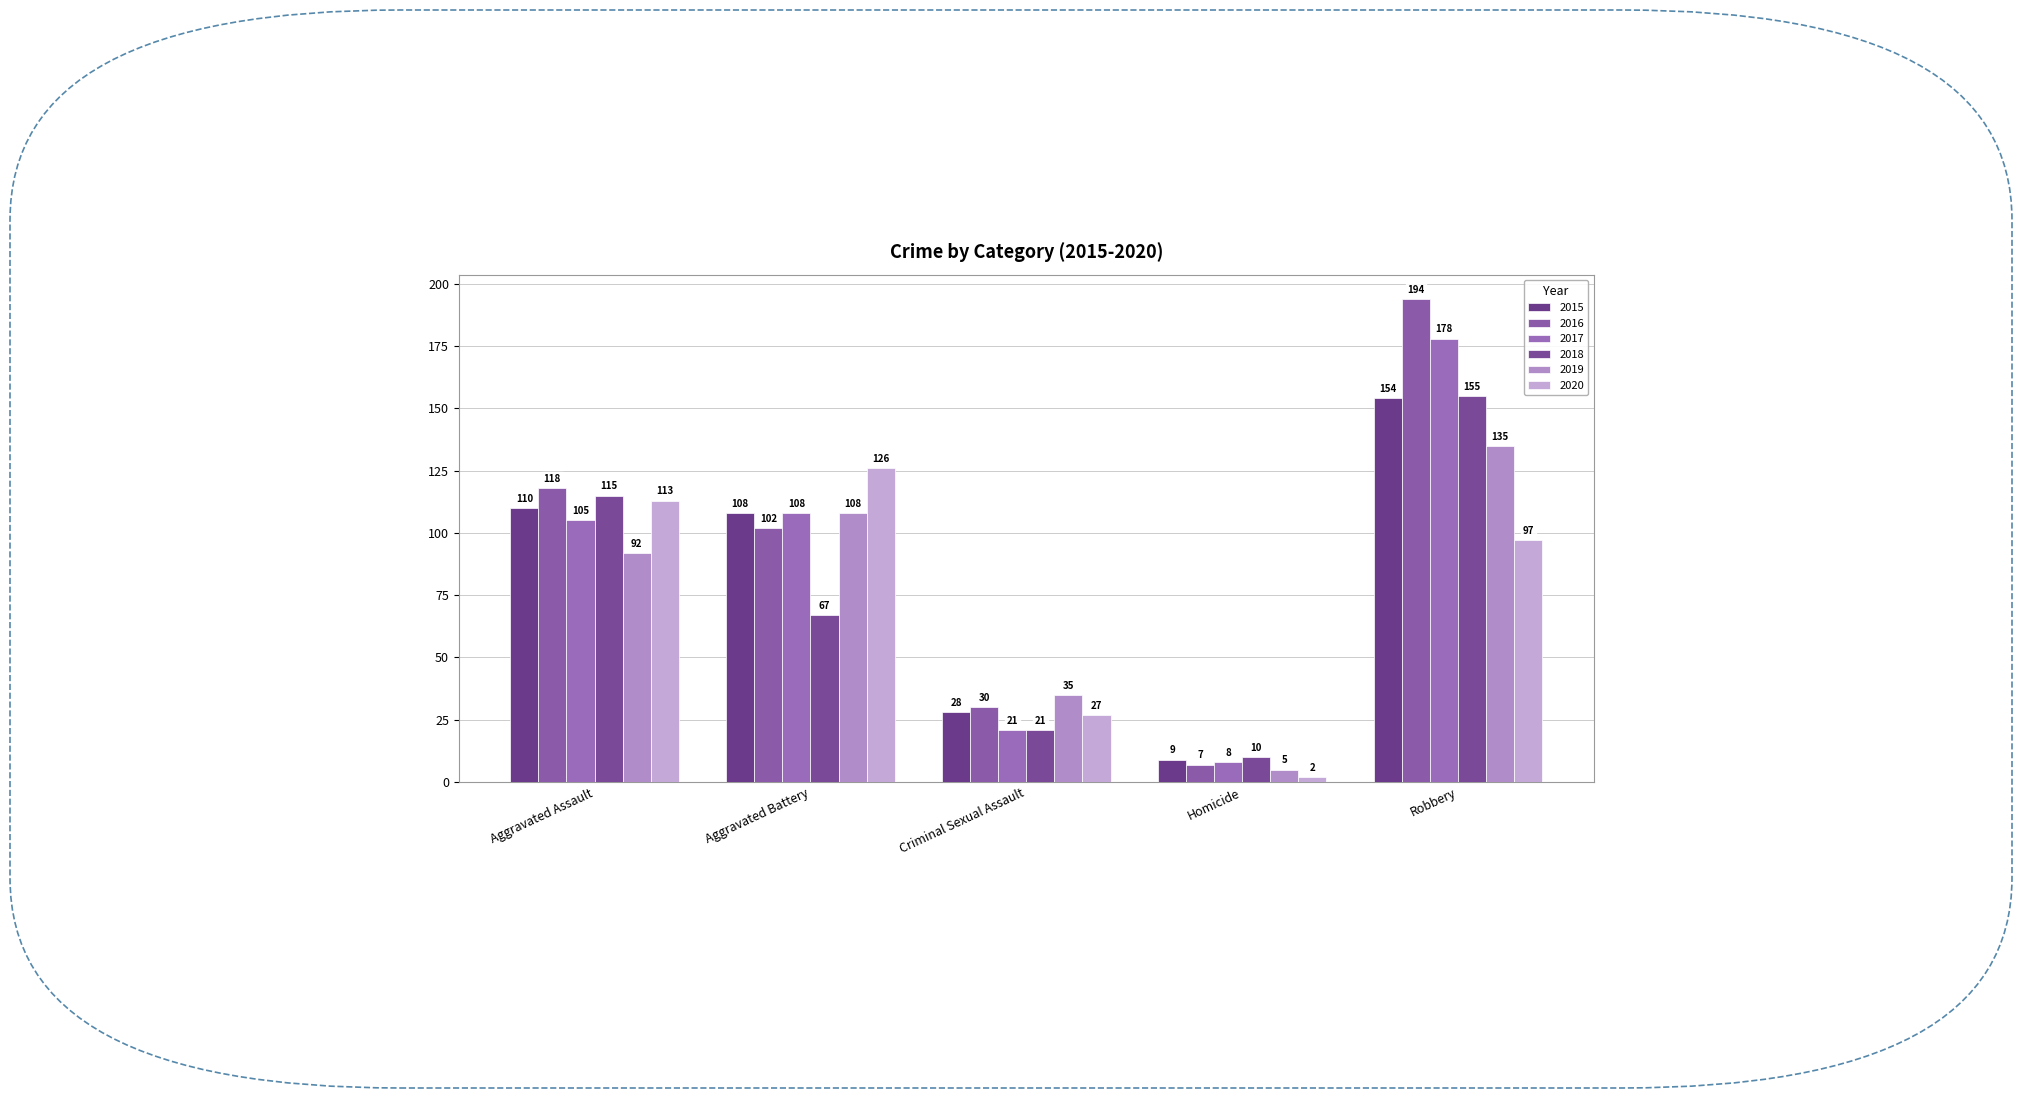

The value of 2015 at Homicide is 9. True or false?

True